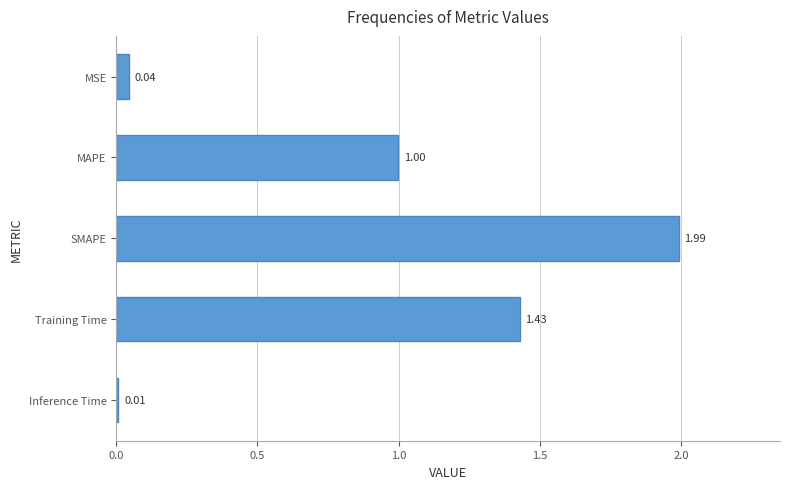

What is the greatest value displayed?

2.0